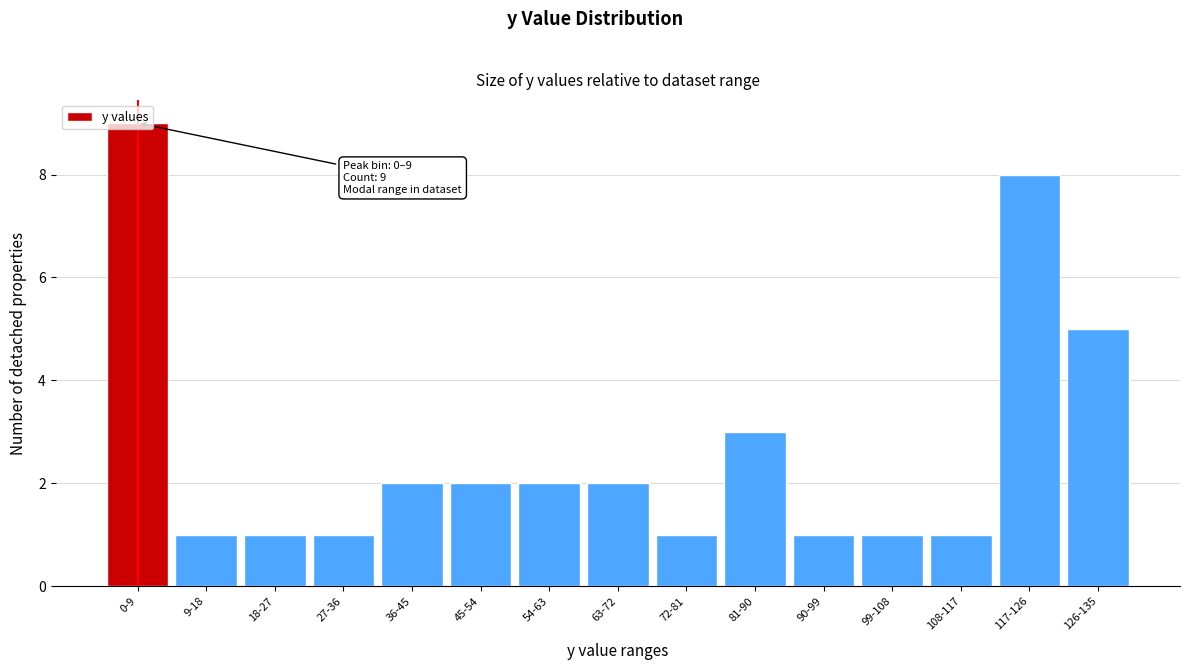

What is the label of the 13th bar from the left?

108-117